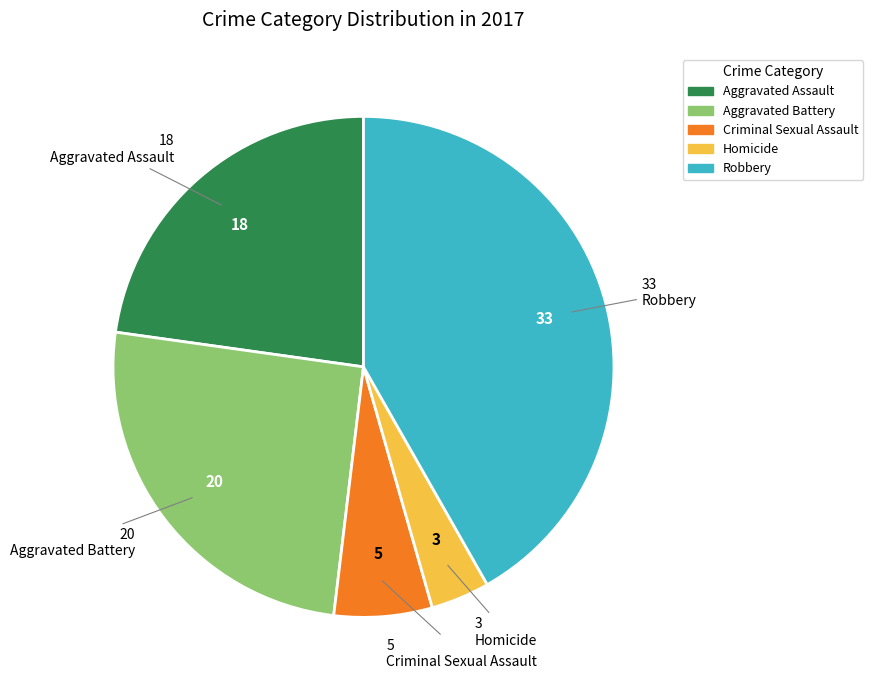

Is the sum of Robbery and Criminal Sexual Assault greater than half?

No